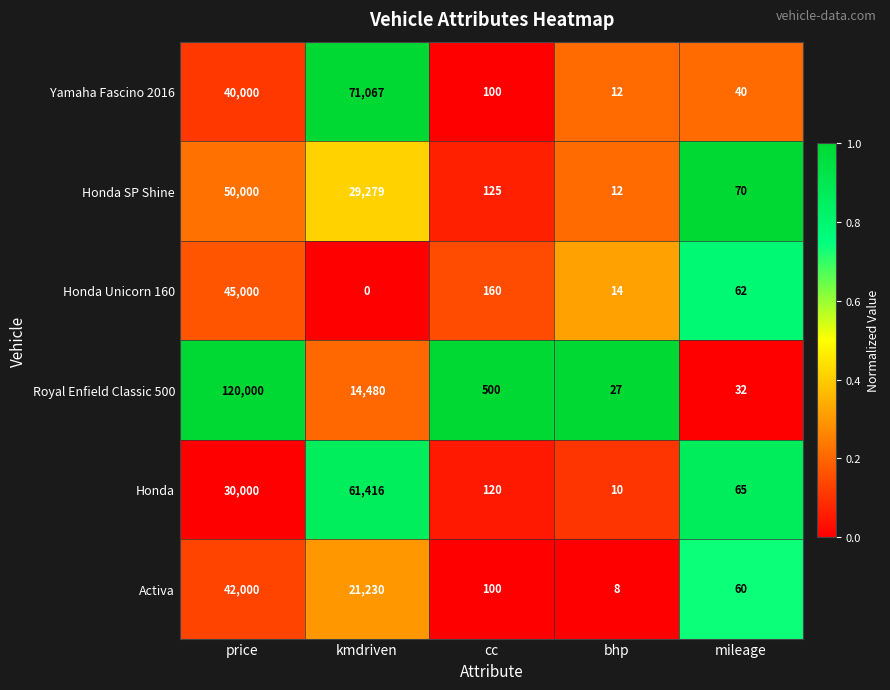

At which label does Honda Unicorn 160 reach its peak?

price